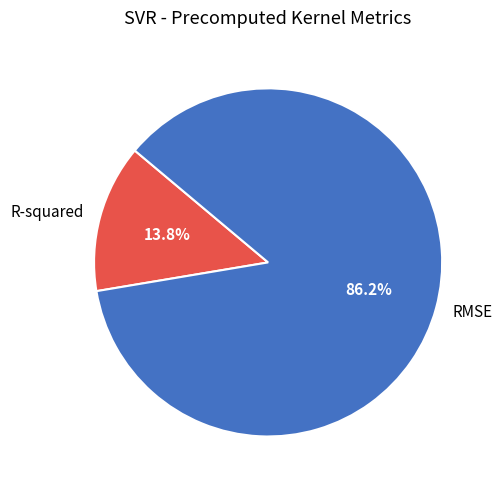

The RMSE slice represents 98% of the pie. True or false?

False